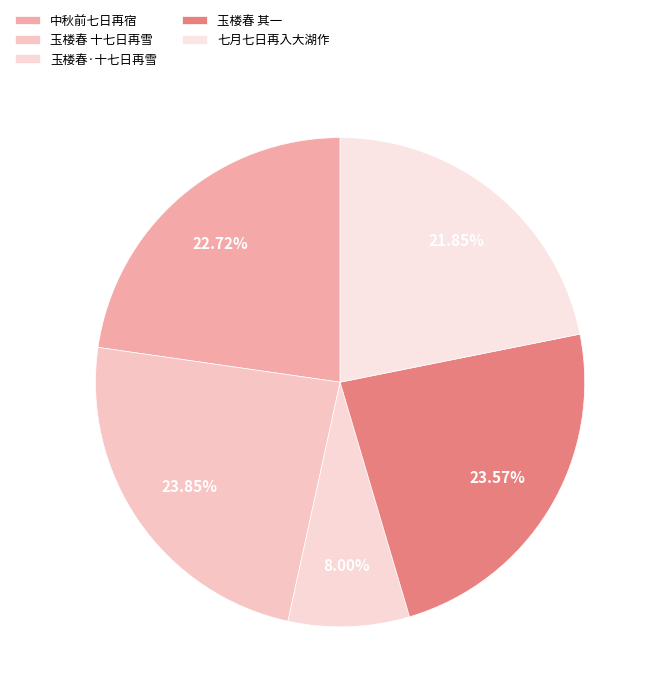

Count the number of slices in the pie.

5